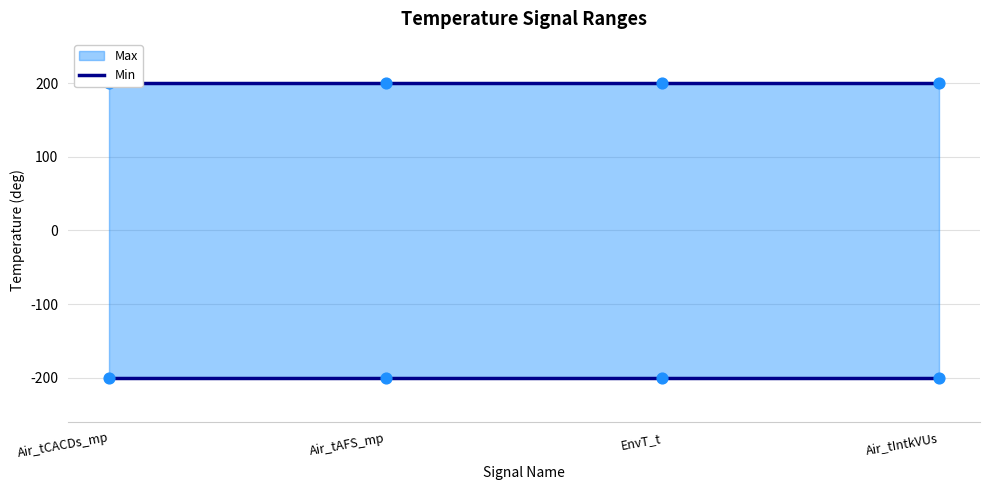

Which series contains the highest Y value?

Max